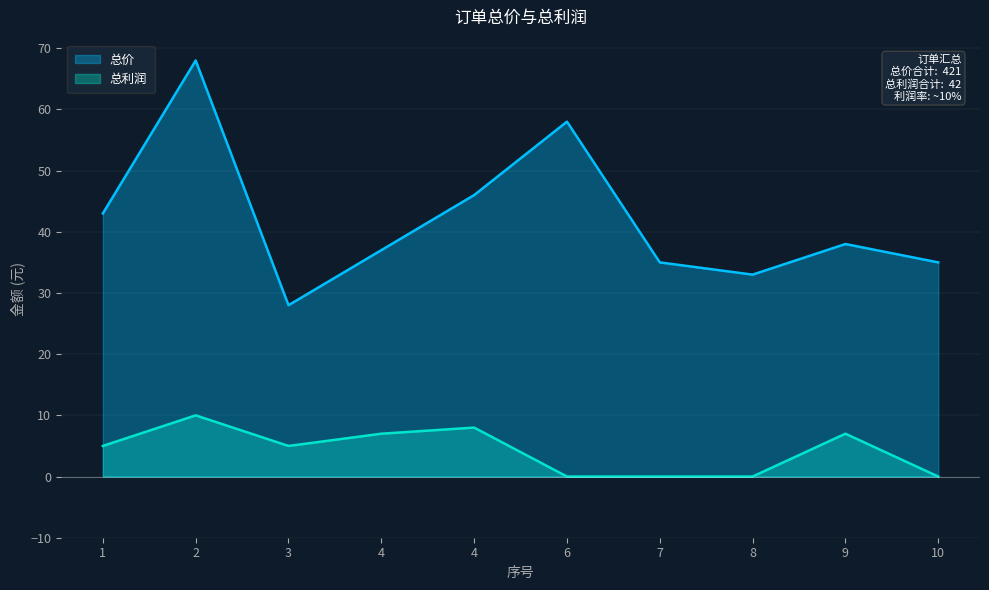

Which series has the largest total across all categories?

总价